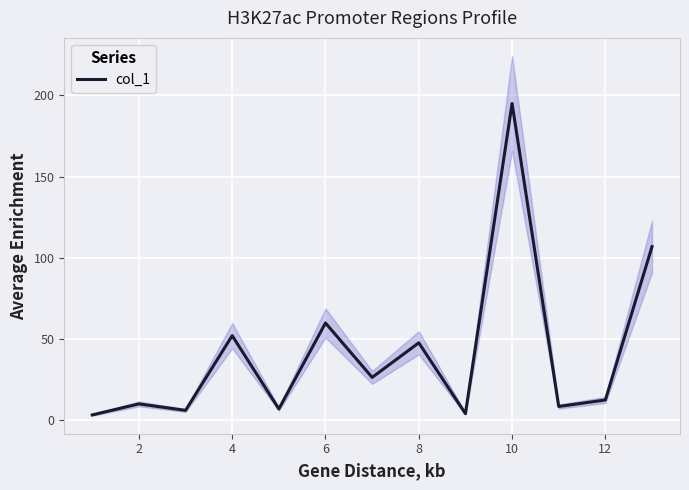

Where is the first local maximum?

2